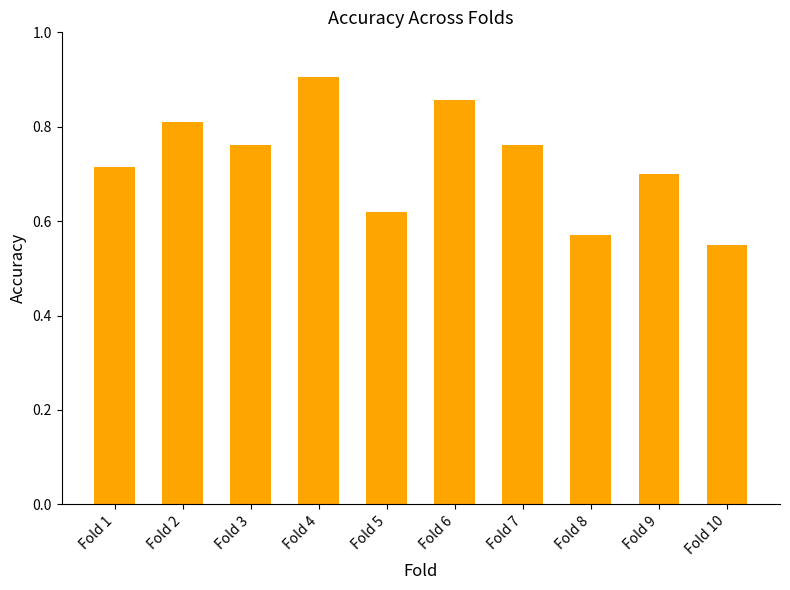

Which category has the highest value across all series?

Fold 4